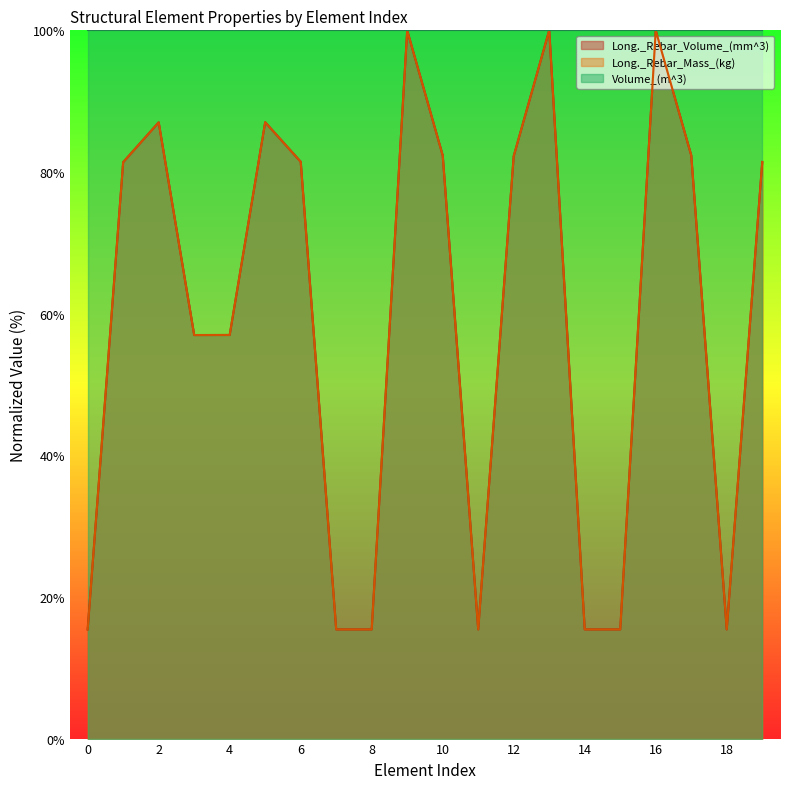

How many times do Long._Rebar_Mass_(kg) and Long._Rebar_Volume_(mm^3) cross each other?

7